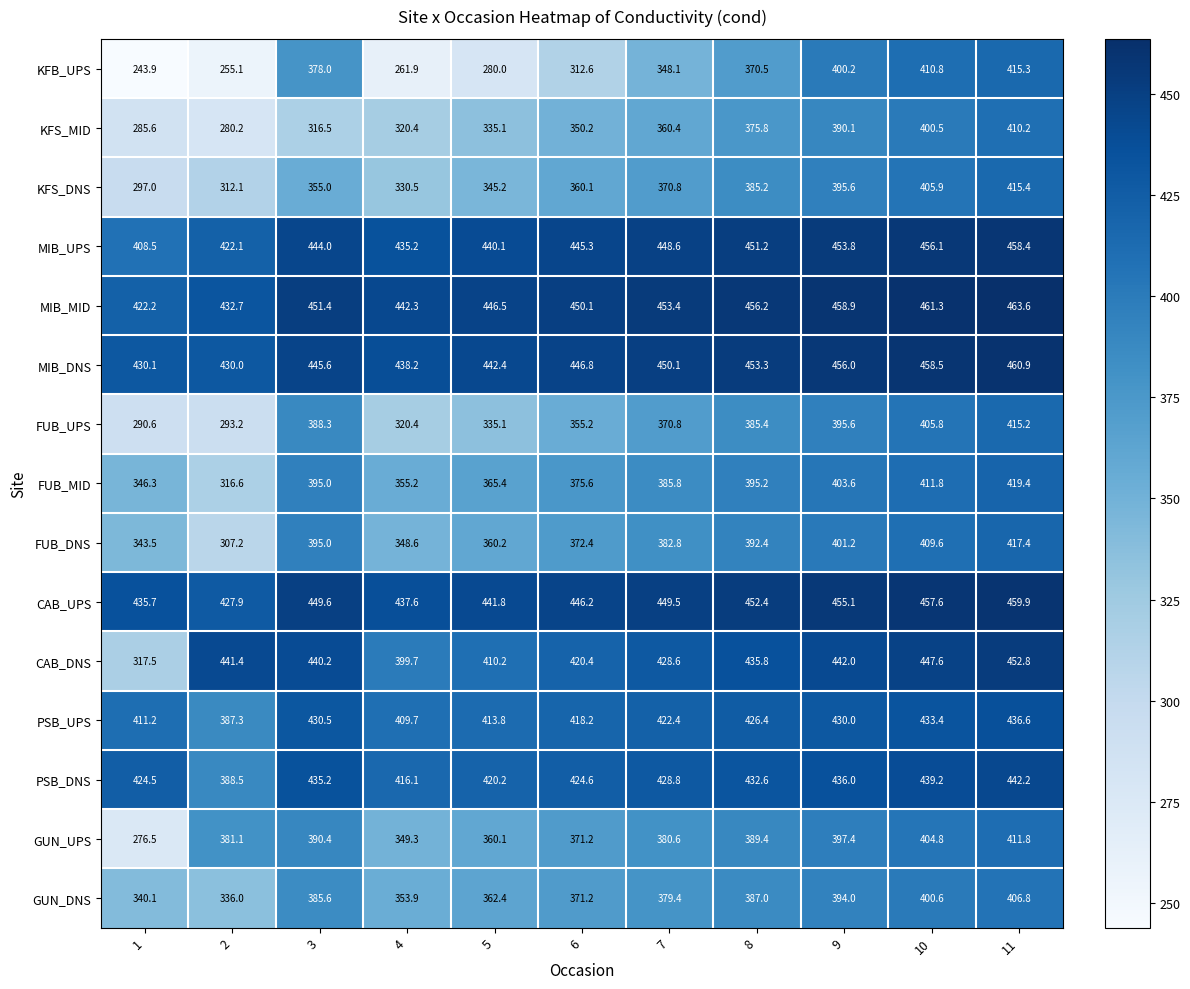

At how many categories does at least one series exceed 318?

11